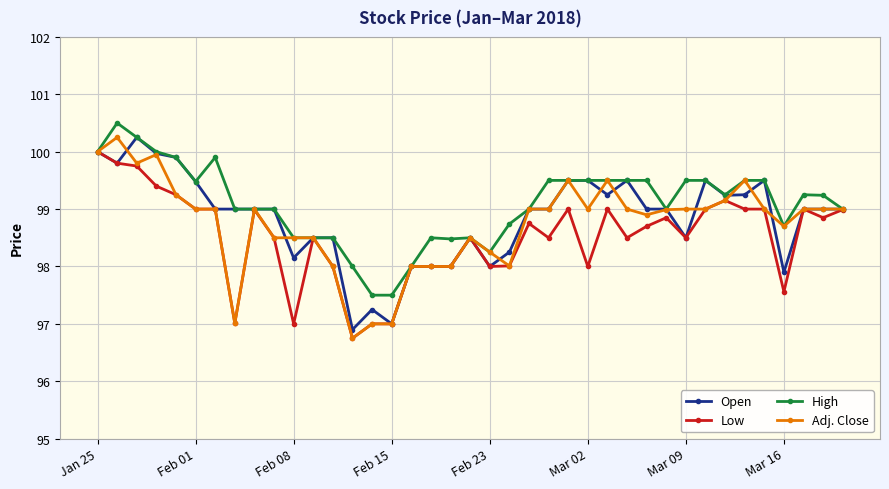

What is the sum of all Adj. Close values?

3850.5